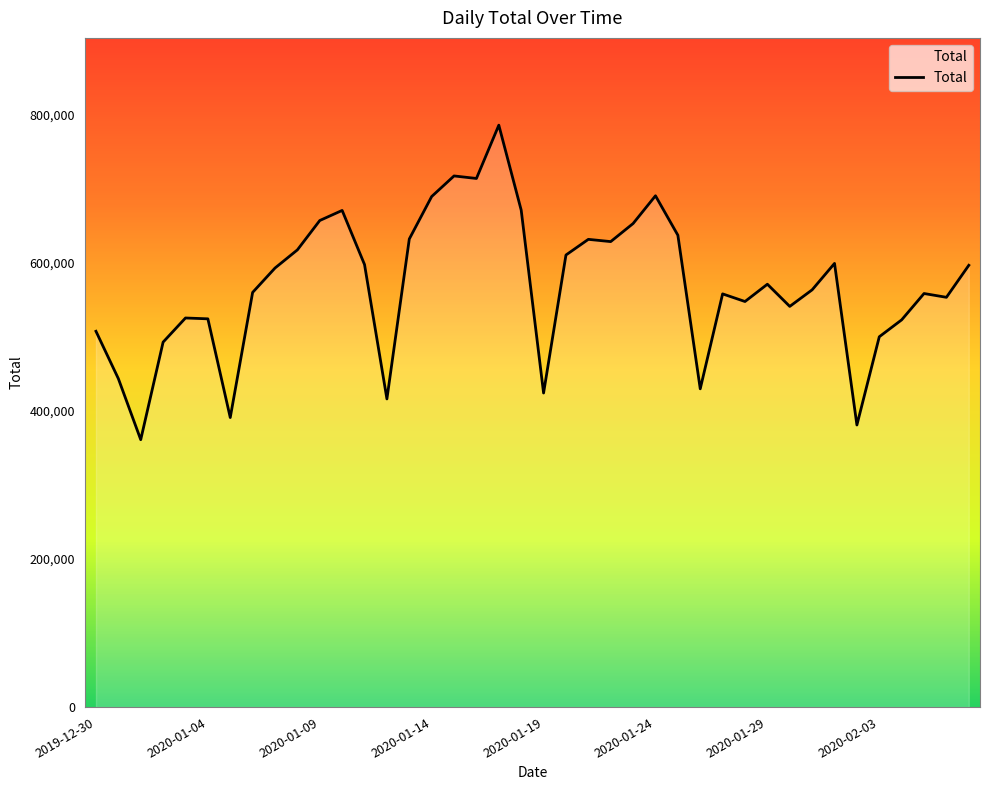

What is the greatest value displayed?

786145